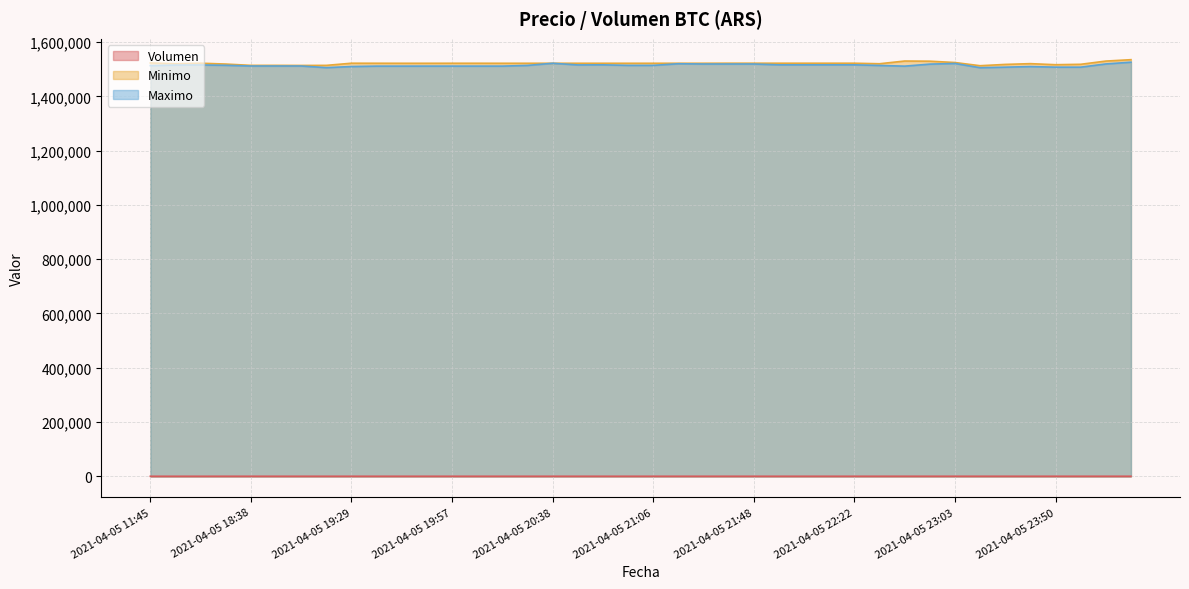

At how many categories does at least one series exceed 745020?

40